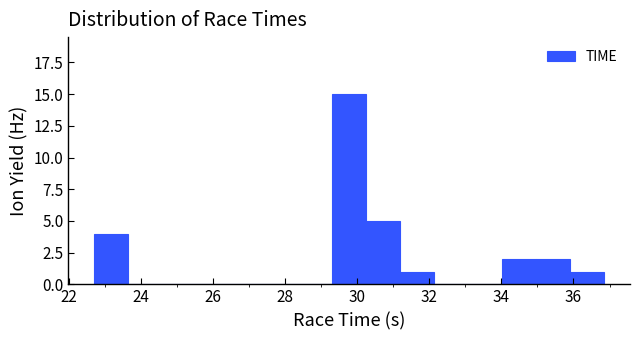

What is the height of the bar covering 30.2 to 31.2 on the x-axis? Neither the bar edges nor the heights are printed on the chart, so give them approximately, as read against the axes.

5